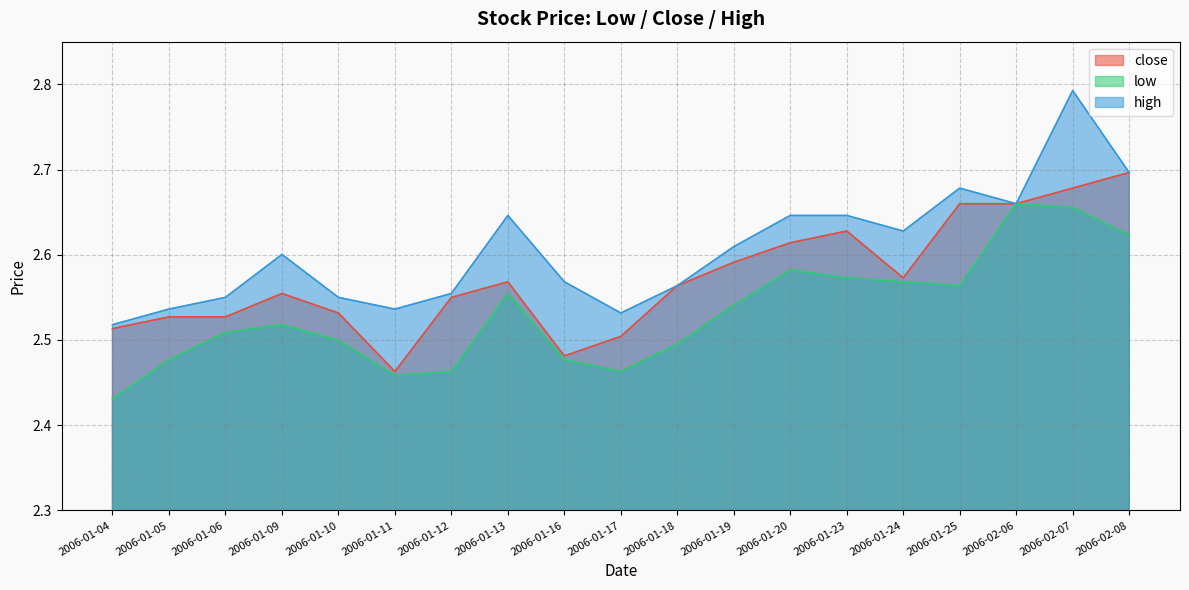

Reading left to right, list all the values displayed in this chart.

close: 2.5	2.5	2.5	2.6	2.5	2.5	2.5	2.6	2.5	2.5	2.6	2.6	2.6	2.6	2.6	2.7	2.7	2.7	2.7
low: 2.4	2.5	2.5	2.5	2.5	2.5	2.5	2.6	2.5	2.5	2.5	2.5	2.6	2.6	2.6	2.6	2.7	2.7	2.6
high: 2.5	2.5	2.5	2.6	2.5	2.5	2.6	2.6	2.6	2.5	2.6	2.6	2.6	2.6	2.6	2.7	2.7	2.8	2.7